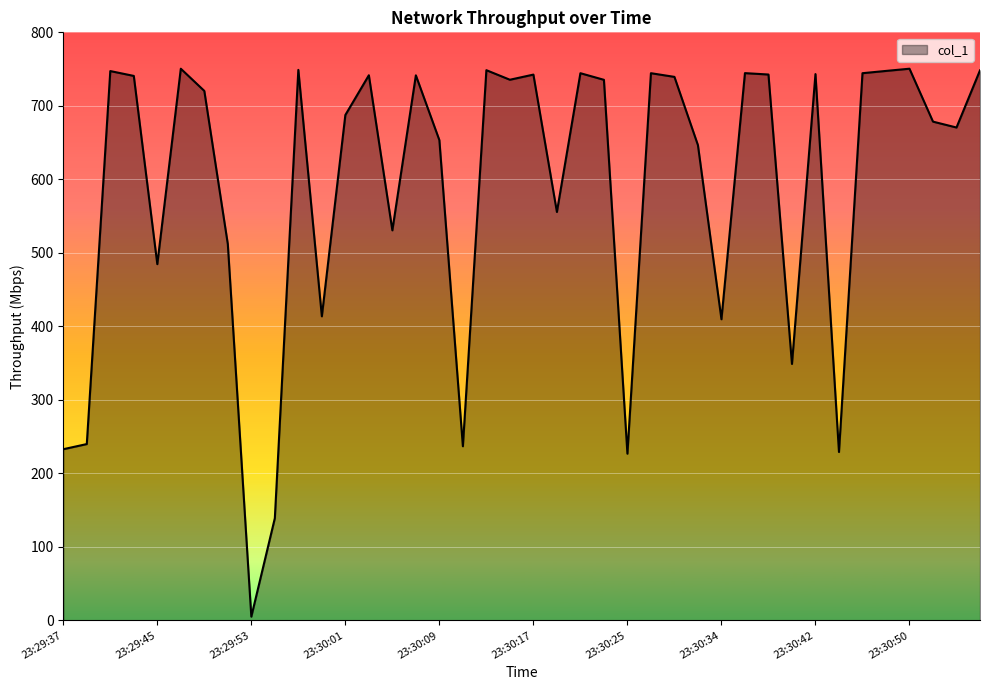

What is the maximum value shown in the chart?

750.5